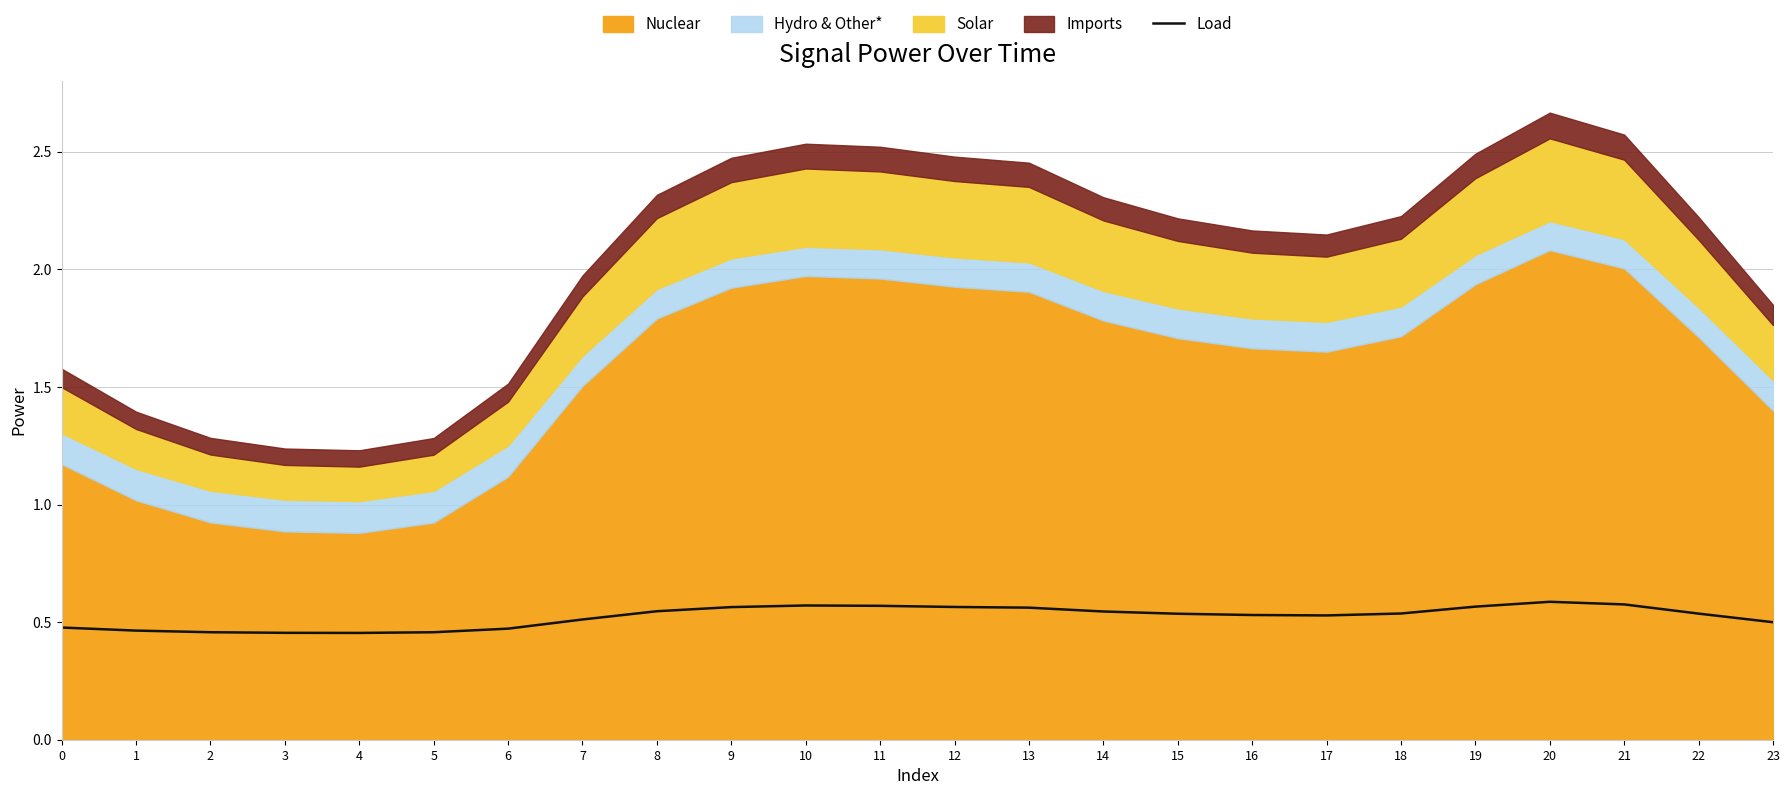

At which category does the chart reach its peak across all series?

20